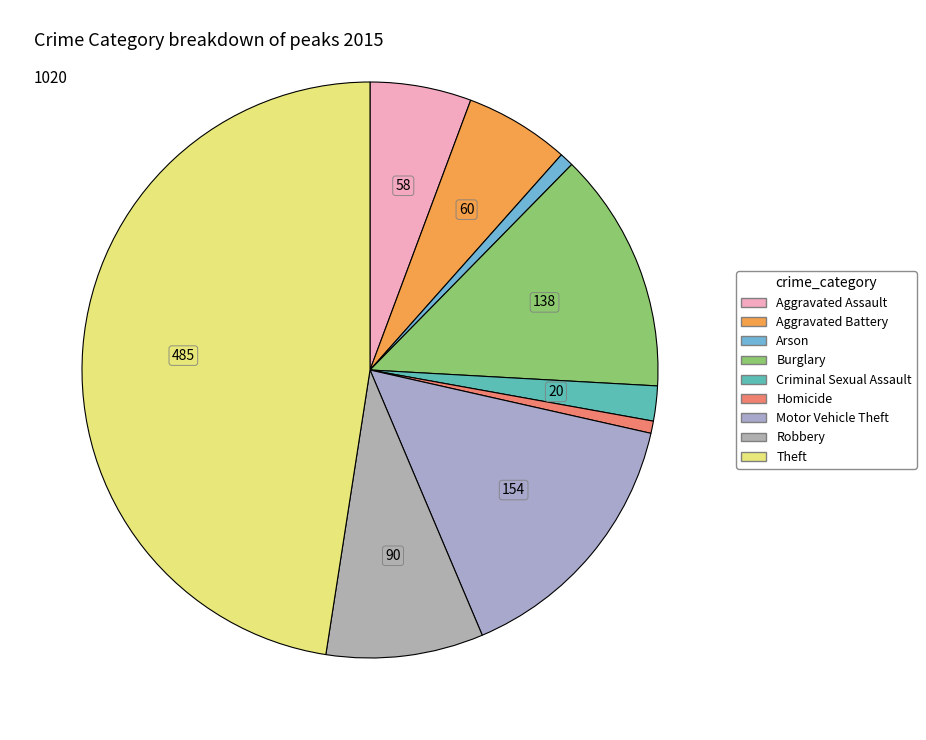

To the nearest percent, what is the average slice percentage?

11%